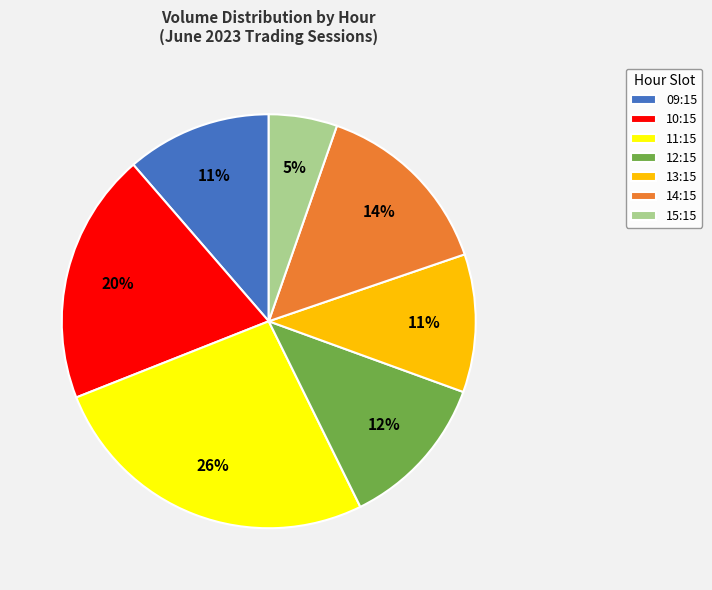

What is the smallest slice in the pie chart?

15:15